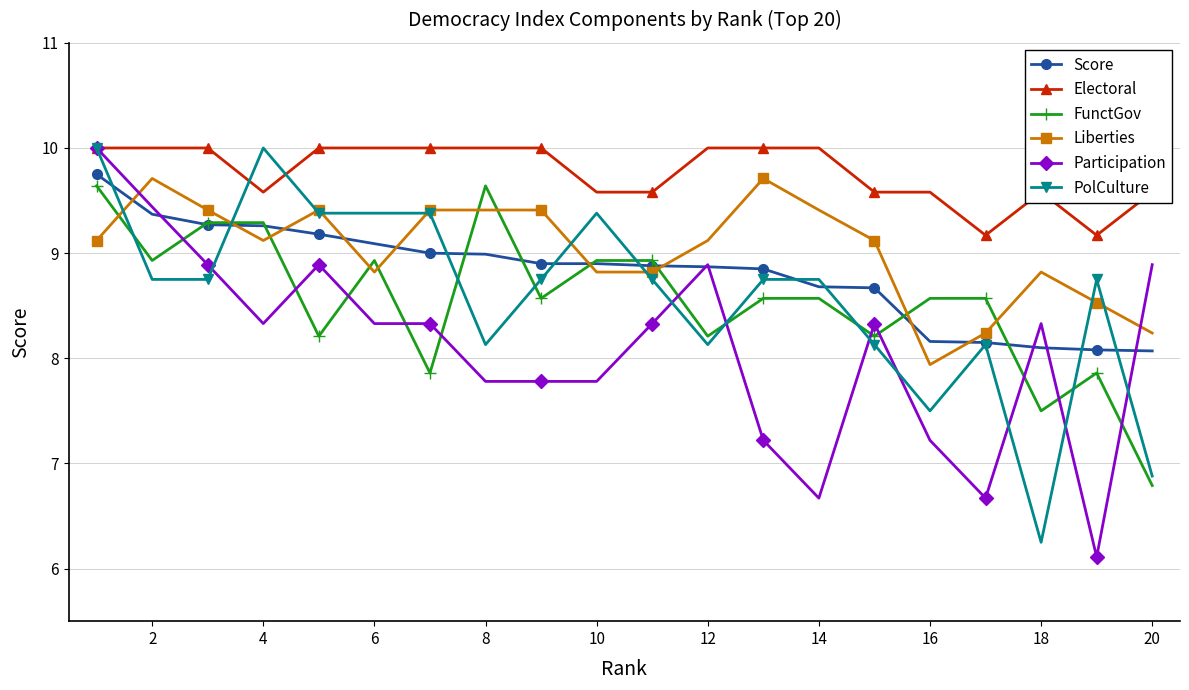

True or false: Participation has more than 2 points higher than both neighbors.

True